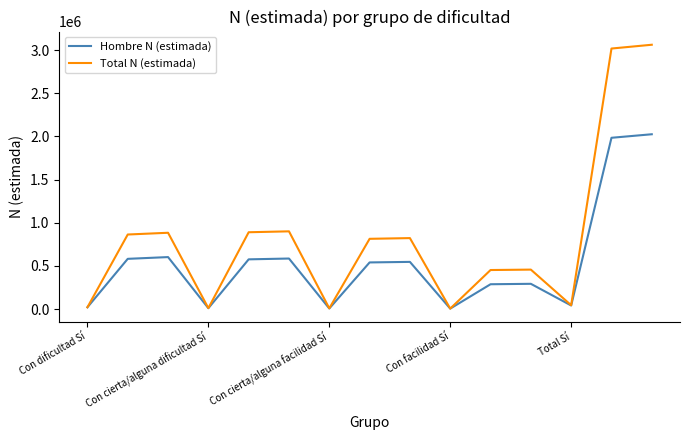

Which series has the largest total across all categories?

Total N (estimada)